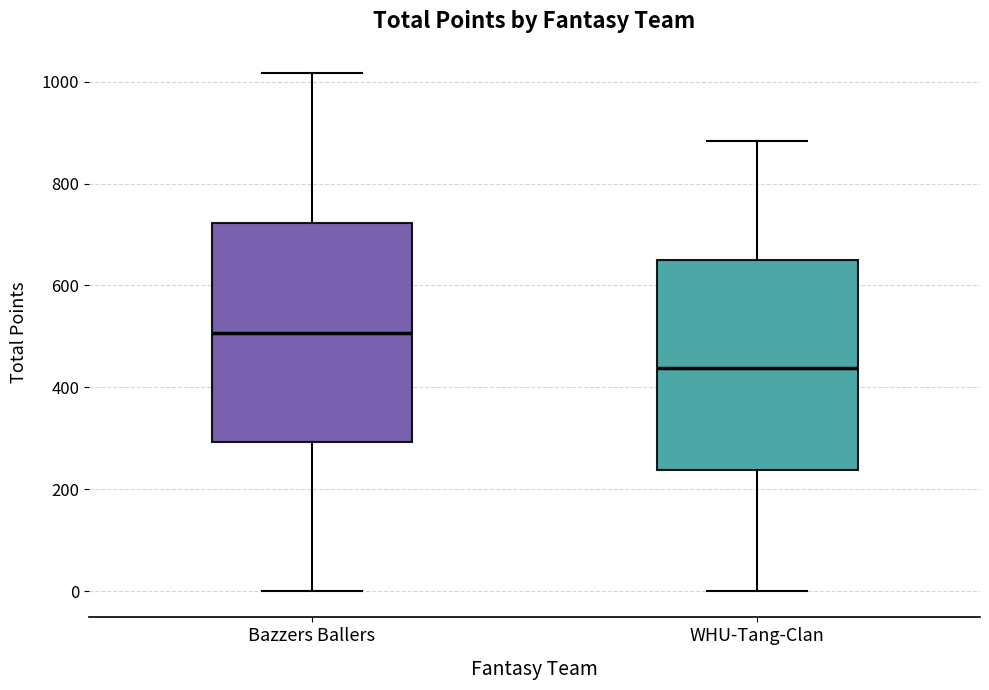

Reading left to right, transcribe this box plot: for each box, give where its median line is, the range the box spans, and where its two whiskers end, as read against the y-axis. The values are not printed on the chart, so give them approximately, as read against the axis.

Bazzers Ballers: median 500, box 300 to 720, whiskers 0 to 1020
WHU-Tang-Clan: median 440, box 240 to 660, whiskers 0 to 880